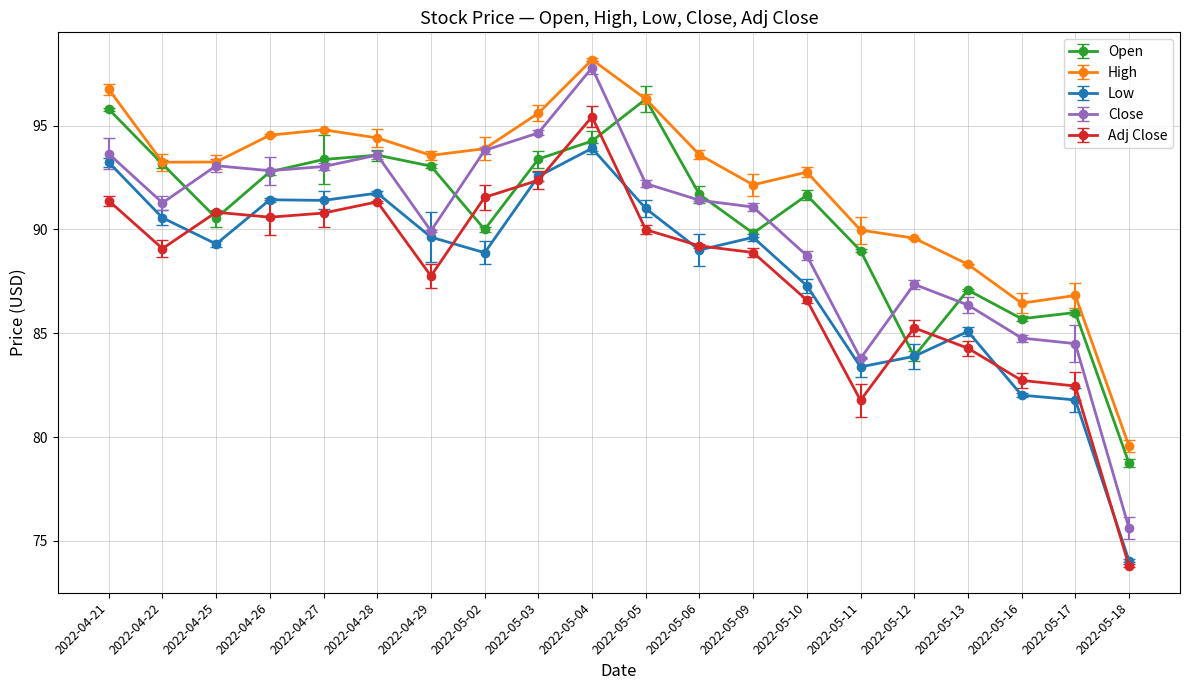

At which category does Close reach its first local valley?

2022-04-22